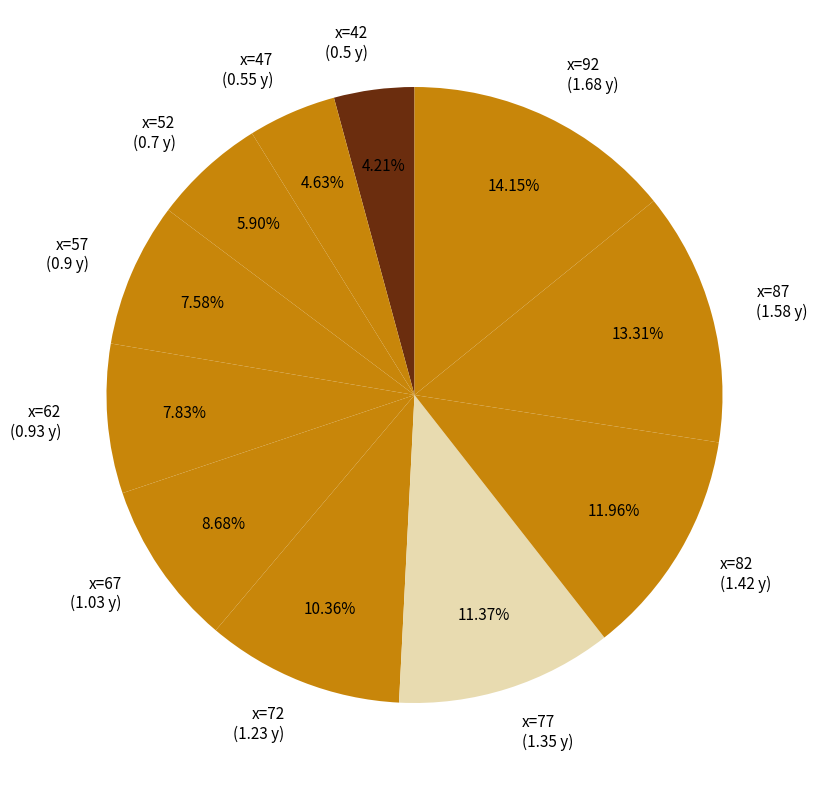

Count the number of slices in the pie.

11